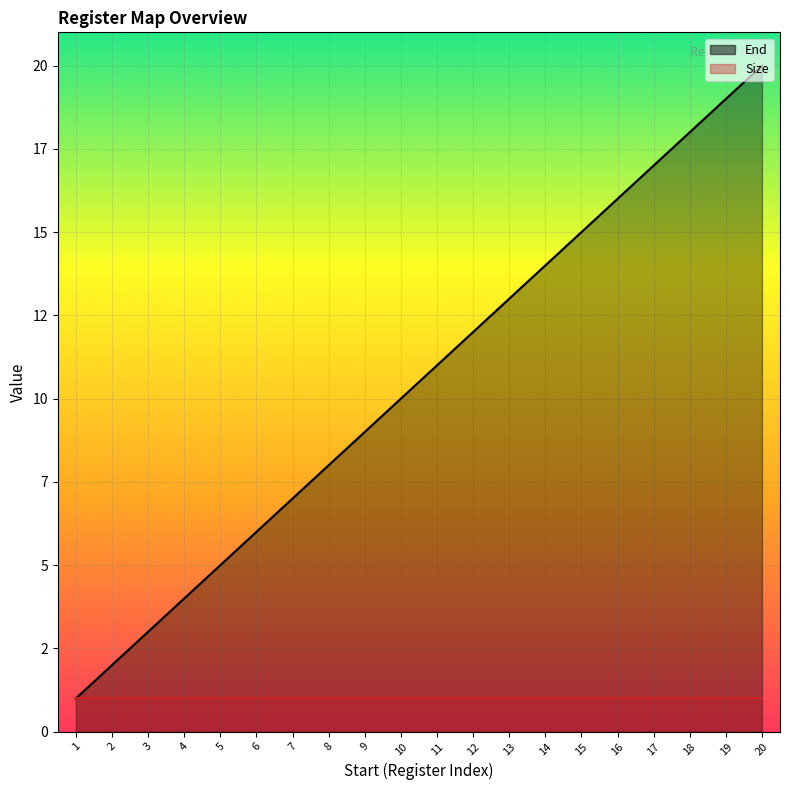

How many data points are less than 11?

10